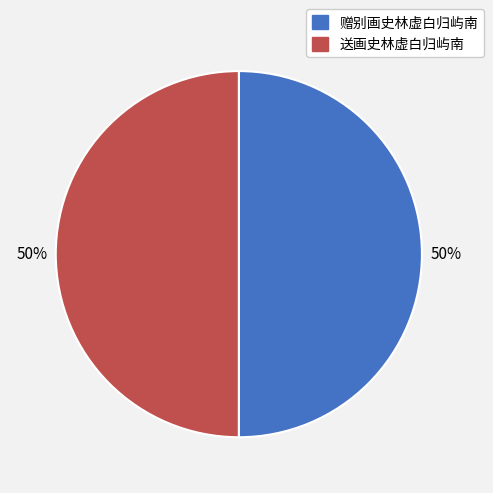

To the nearest percent, what is the average slice percentage?

50%